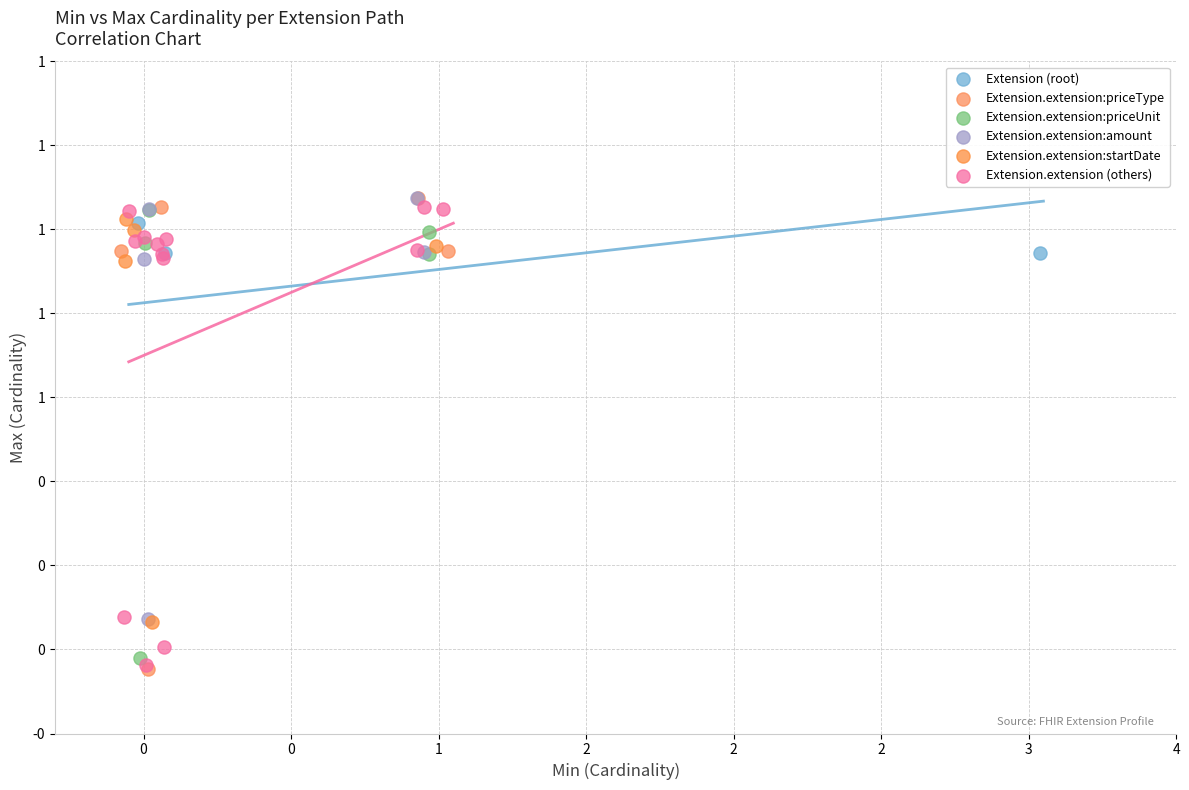

What are all the series names shown in the legend?

Extension (root), Extension.extension:priceType, Extension.extension:priceUnit, Extension.extension:amount, Extension.extension:startDate, Extension.extension (others)